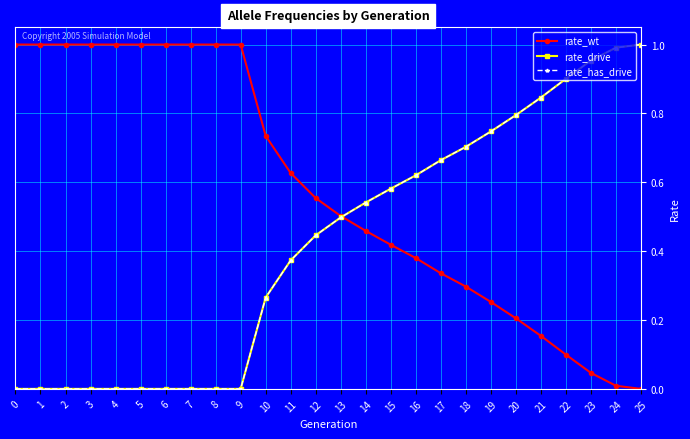

Does the chart have visible grid lines?

Yes